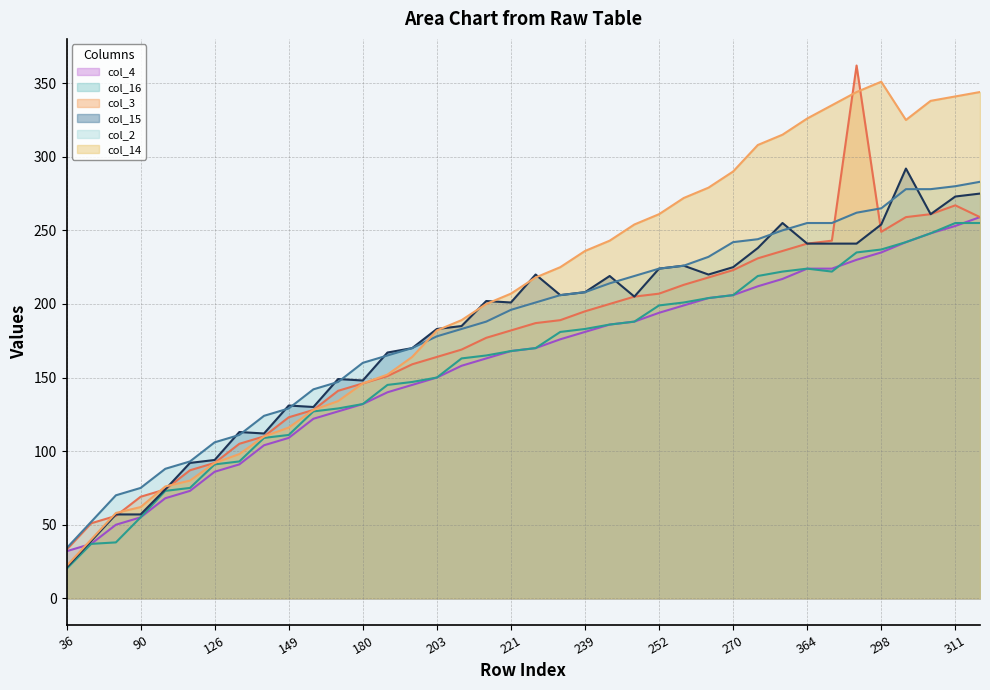

At which category is the sum across all series the highest?

316